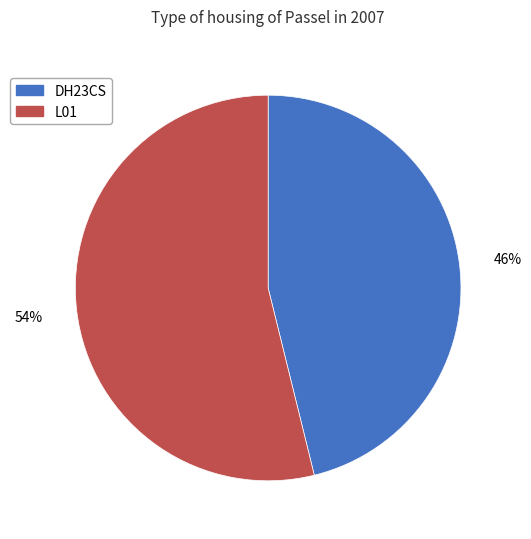

Rank the categories by value from highest to lowest.

L01, DH23CS